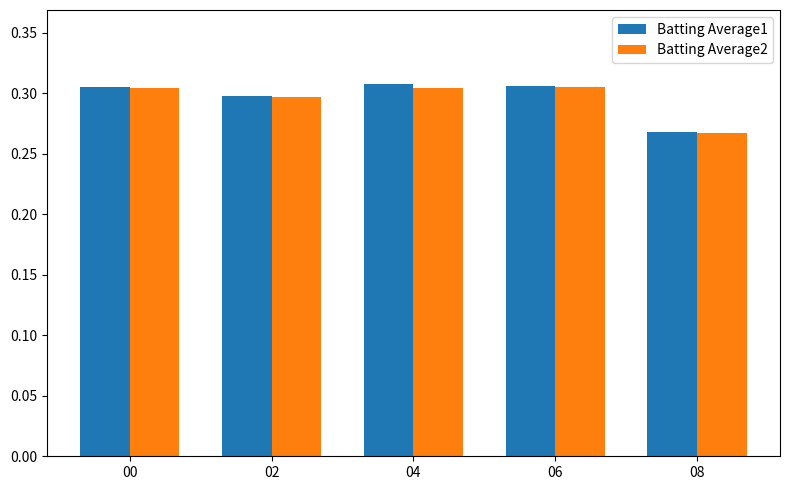

At how many categories does at least one series exceed 0?

5